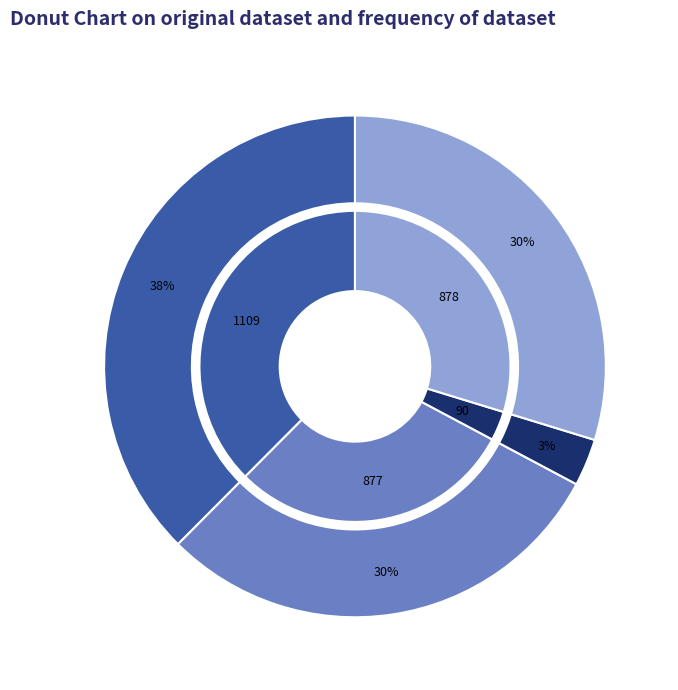

How many slices are in this pie chart?

4